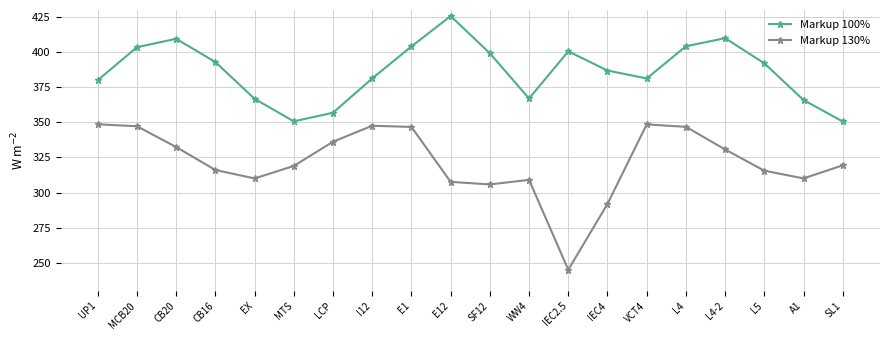

Which series has the largest total across all categories?

Markup 100%